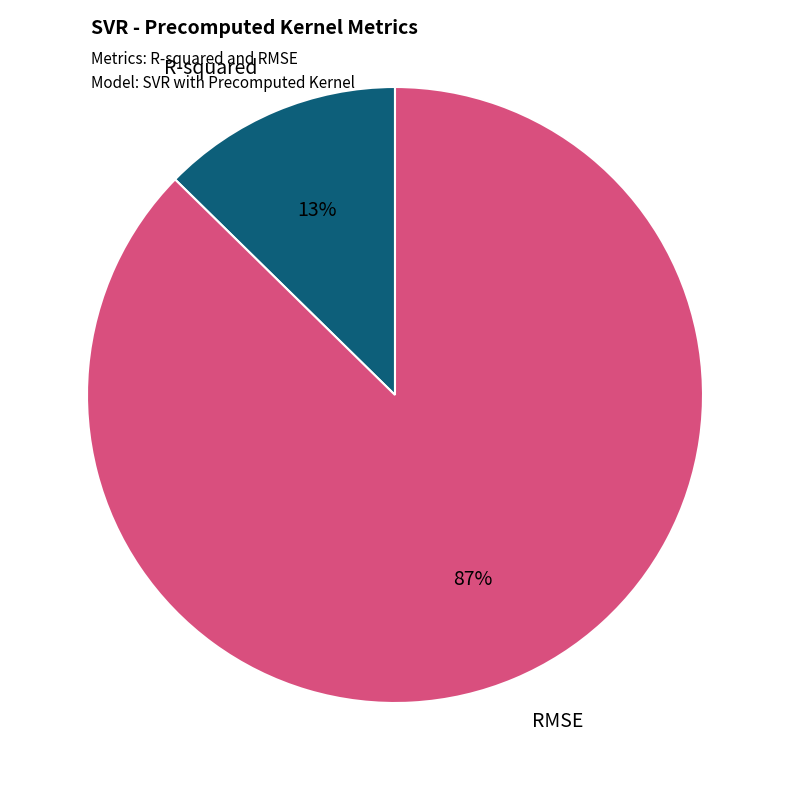

Is there a majority slice in this chart?

Yes